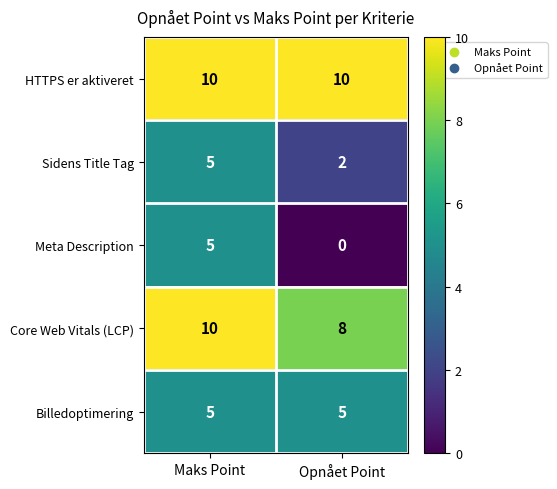

Which series changed the most between Maks Point and Opnået Point?

Meta Description